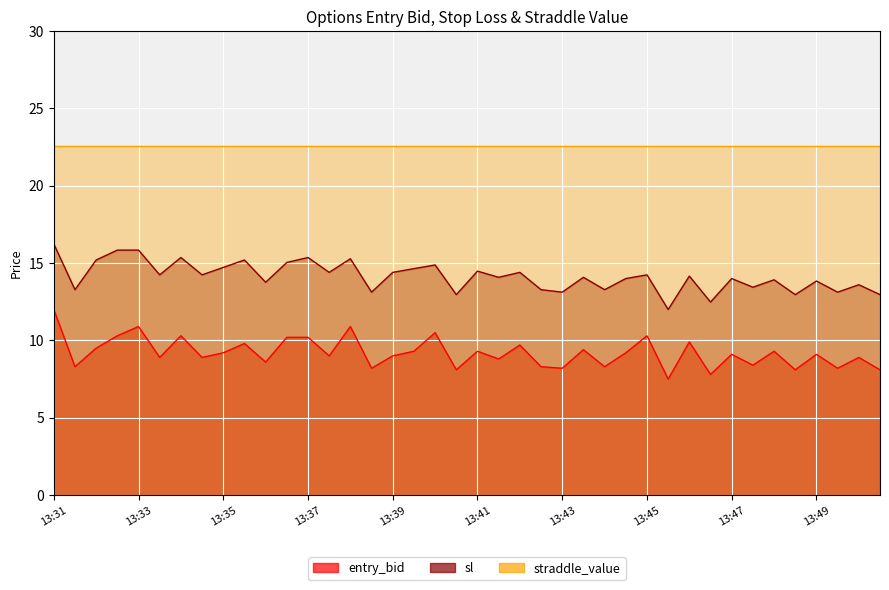

True or false: sl has more than 2 interior local peaks.

True